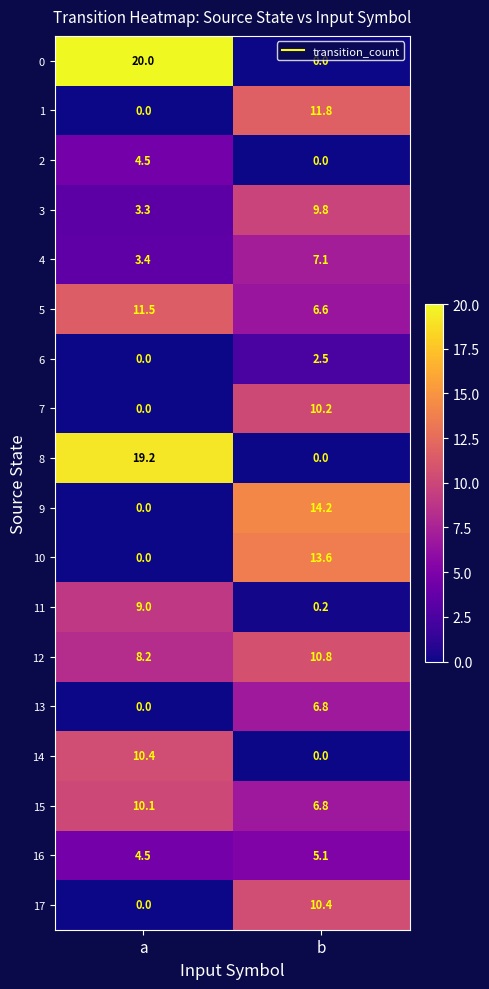

What is the sum of all 0 values?

20.0